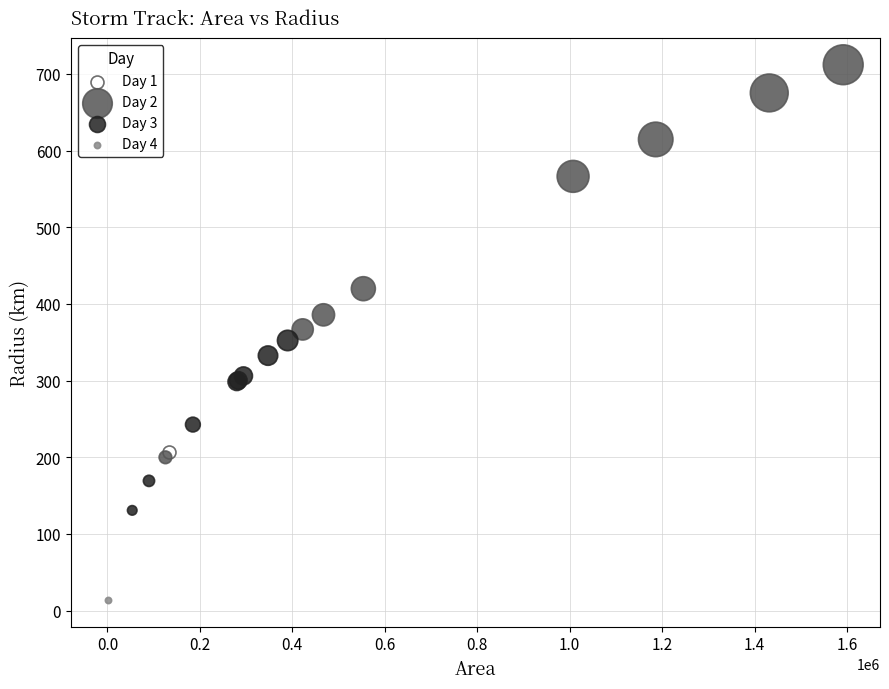

What are all the series names shown in the legend?

Day 1, Day 2, Day 3, Day 4